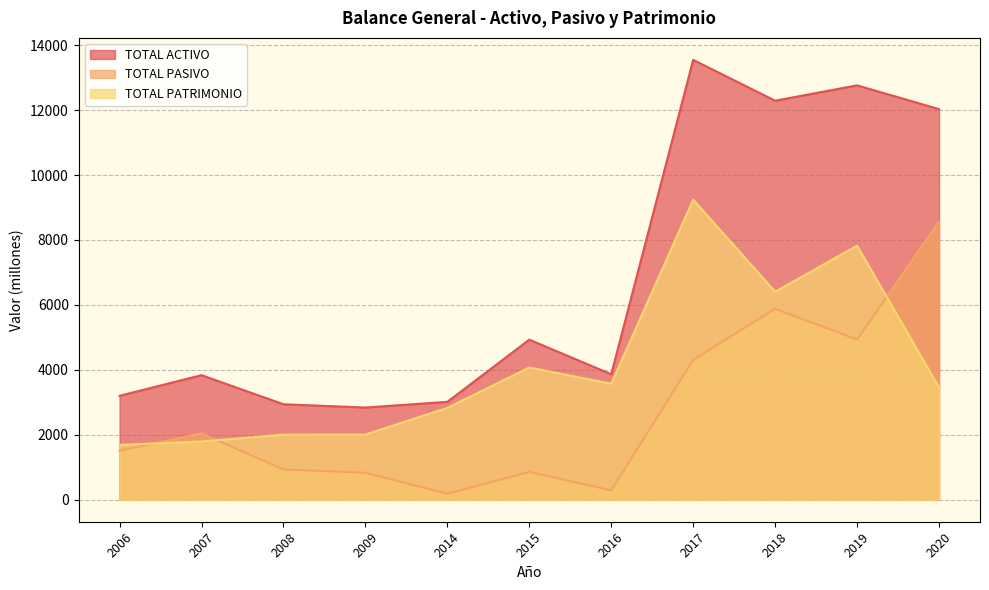

Where is TOTAL PATRIMONIO nearest to the value 5464?

2018